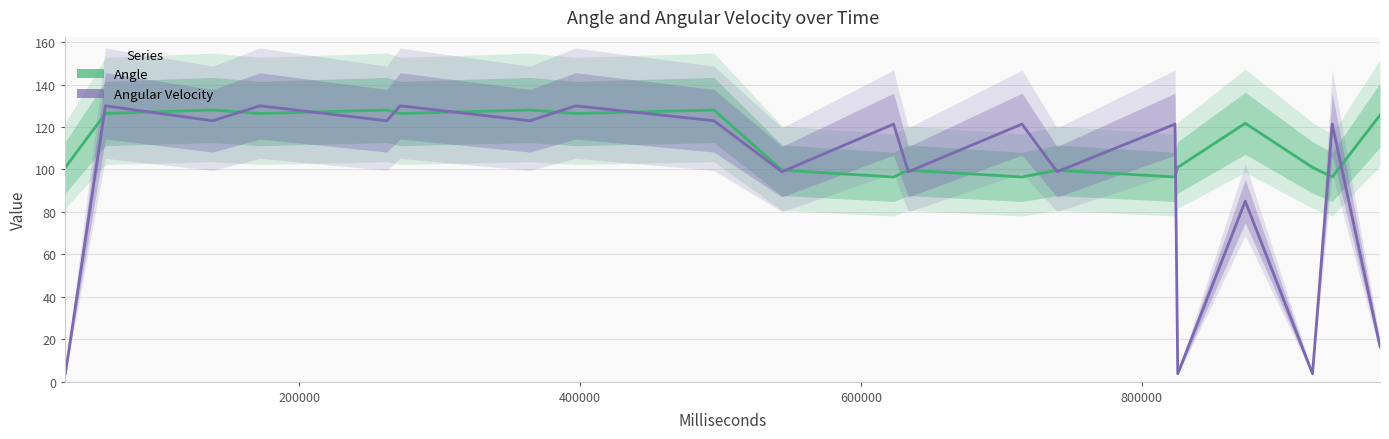

True or false: Angular Velocity has more than 2 points higher than both neighbors.

True